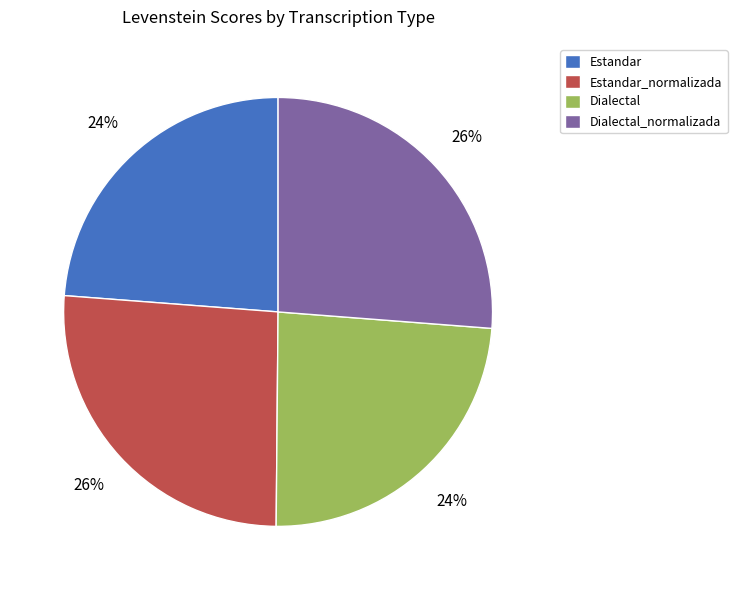

To the nearest percent, what is the difference between the largest and smallest slice percentages?

2%